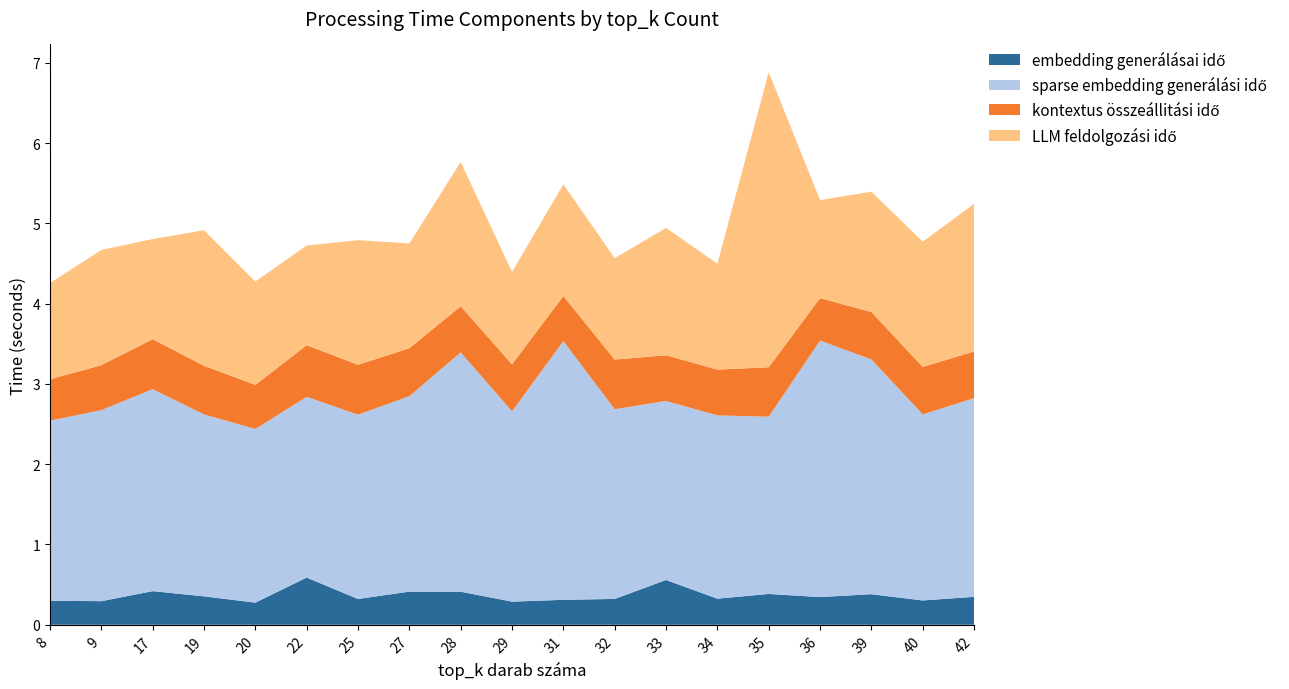

Reading right to left, extract all data points from this chart.

embedding generálásai idő: 42=0.3	40=0.3	39=0.4	36=0.3	35=0.4	34=0.3	33=0.6	32=0.3	31=0.3	29=0.3	28=0.4	27=0.4	25=0.3	22=0.6	20=0.3	19=0.4	17=0.4	9=0.3	8=0.3
sparse embedding generálási idő: 42=2.5	40=2.3	39=2.9	36=3.2	35=2.2	34=2.3	33=2.2	32=2.4	31=3.2	29=2.4	28=3.0	27=2.4	25=2.3	22=2.3	20=2.2	19=2.3	17=2.5	9=2.4	8=2.2
kontextus összeállitási idő: 42=0.6	40=0.6	39=0.6	36=0.5	35=0.6	34=0.6	33=0.6	32=0.6	31=0.6	29=0.6	28=0.6	27=0.6	25=0.6	22=0.6	20=0.6	19=0.6	17=0.6	9=0.6	8=0.5
LLM feldolgozási idő: 42=1.8	40=1.6	39=1.5	36=1.2	35=3.7	34=1.3	33=1.6	32=1.3	31=1.4	29=1.2	28=1.8	27=1.3	25=1.6	22=1.2	20=1.3	19=1.7	17=1.2	9=1.4	8=1.2